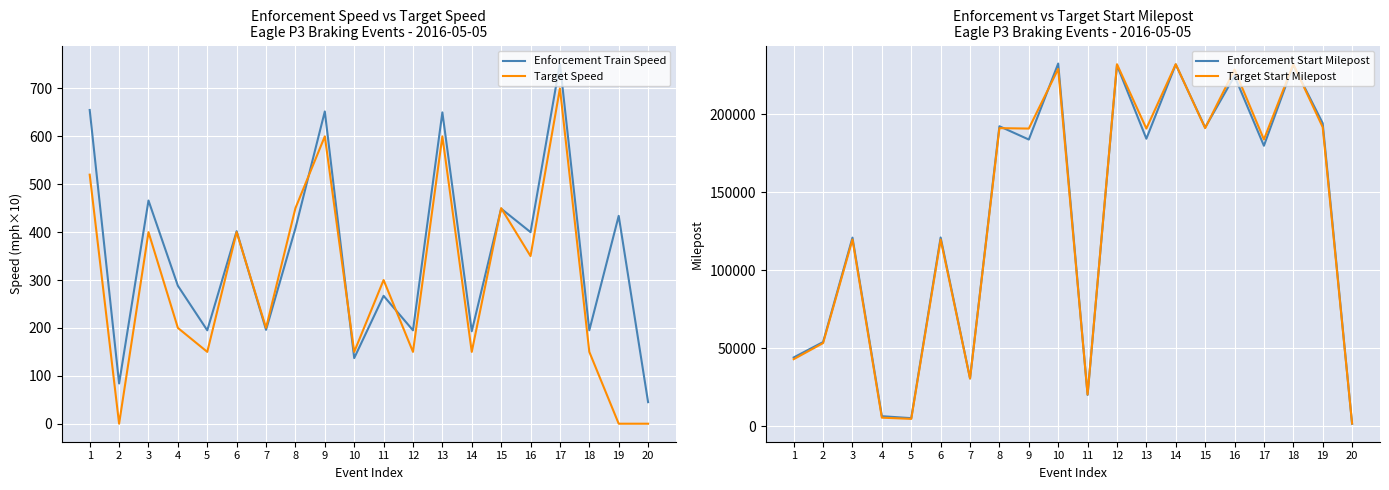

Where is the first local minimum for Enforcement Train Speed?

2